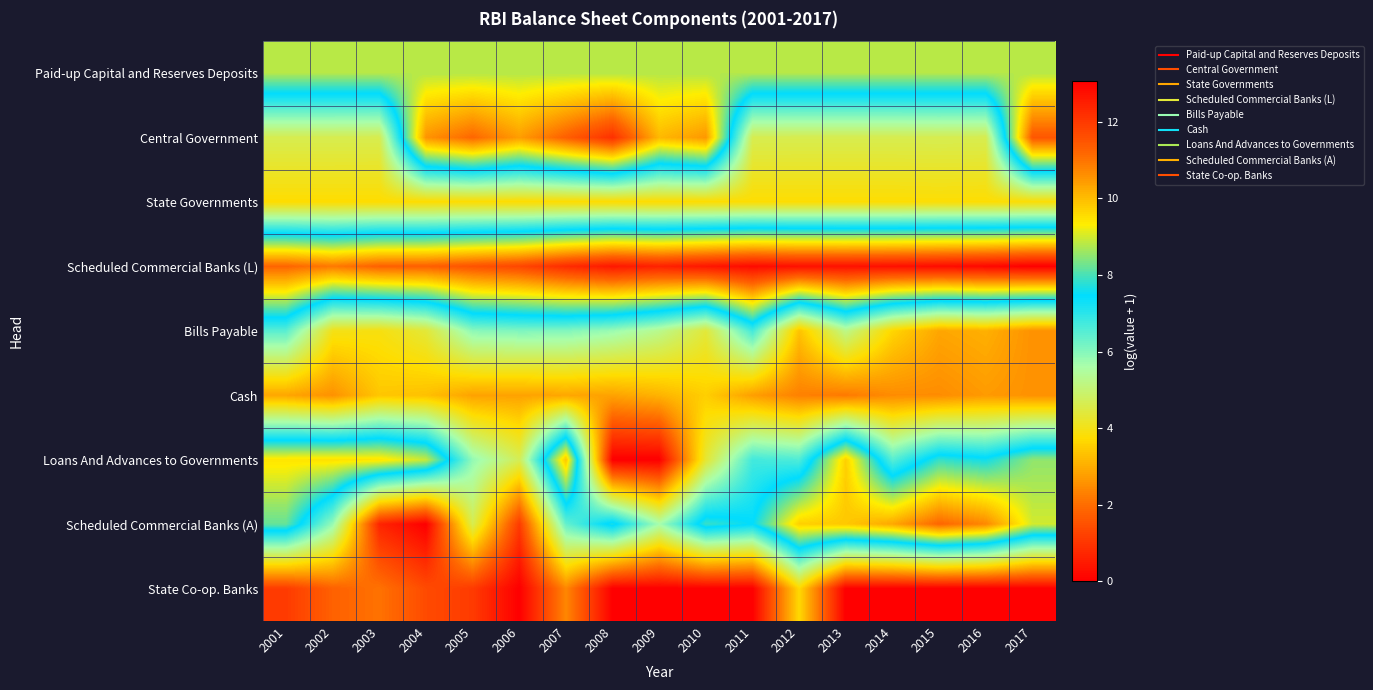

Between 2003 and 2007, which is larger?

2003